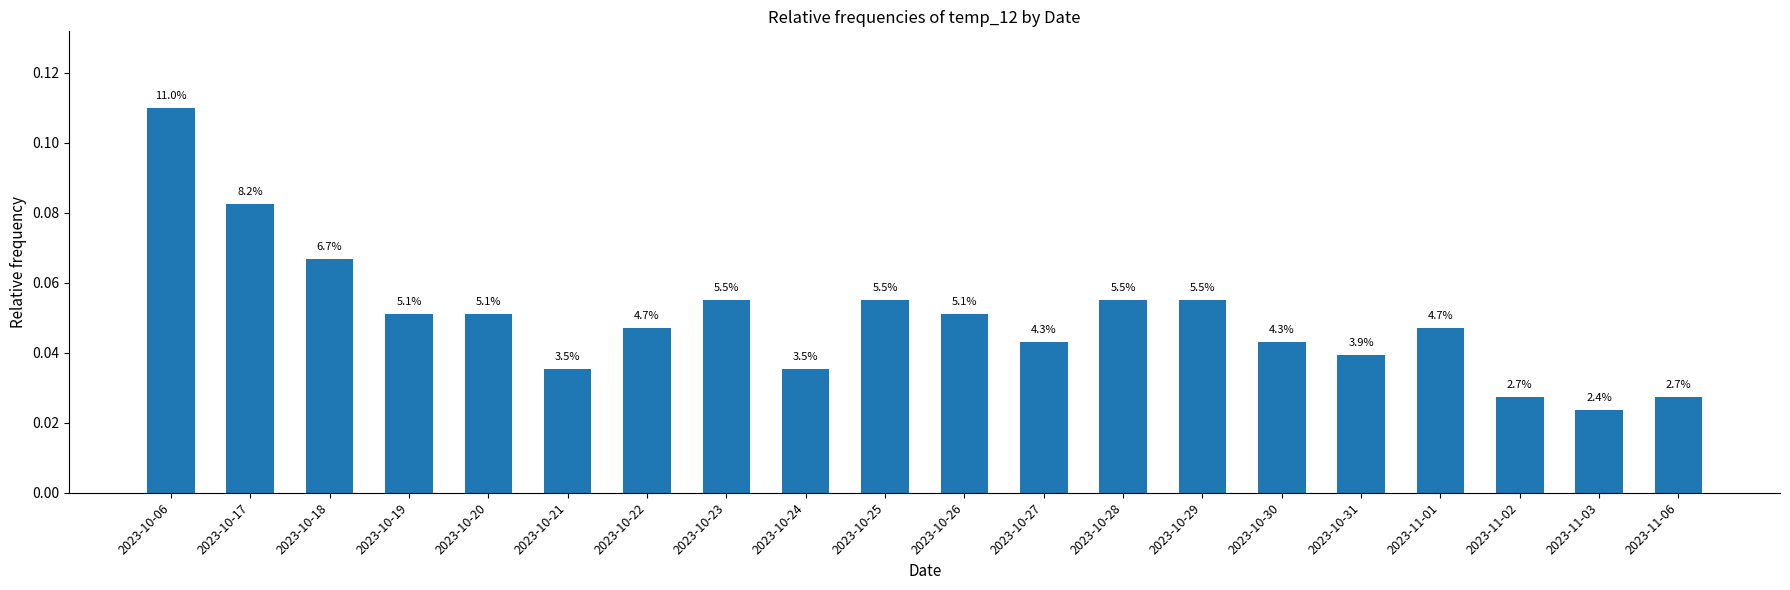

Does the chart contain any negative values?

No